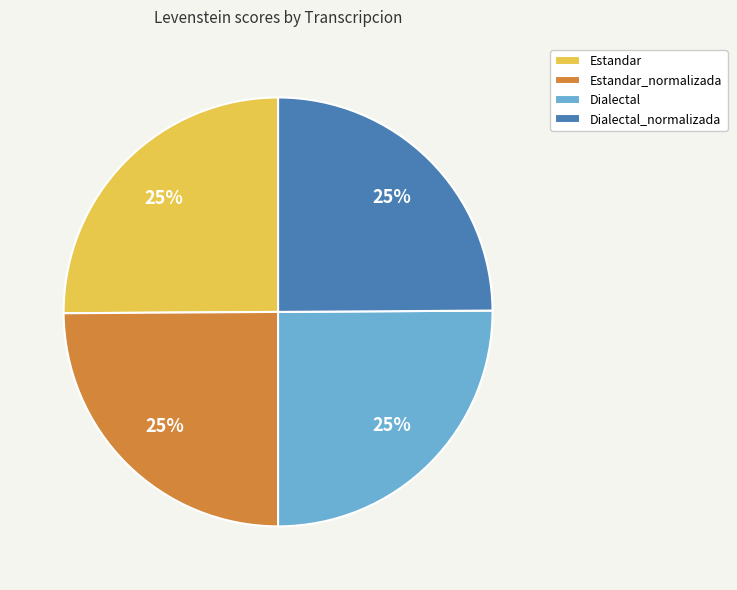

Does Estandar_normalizada represent more than half of the total?

No